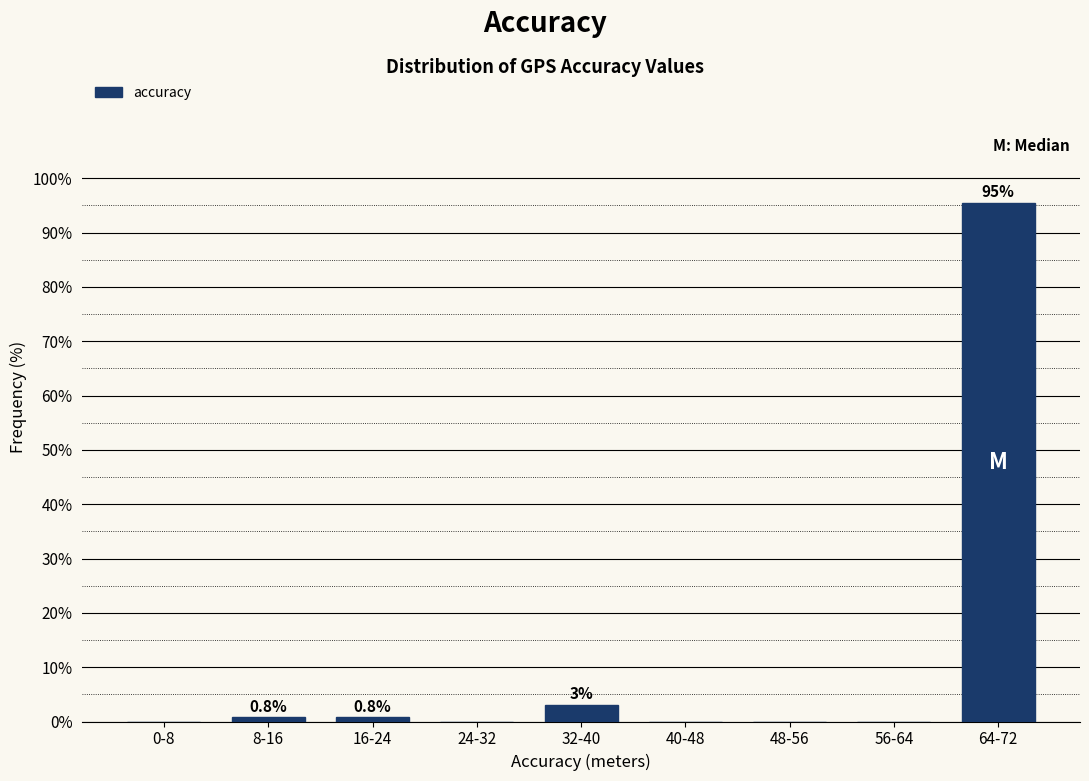

Reading left to right, list all the values displayed in this chart.

0-8=0.0	8-16=0.8	16-24=0.8	24-32=0.0	32-40=3.0	40-48=0.0	48-56=0.0	56-64=0.0	64-72=95.5